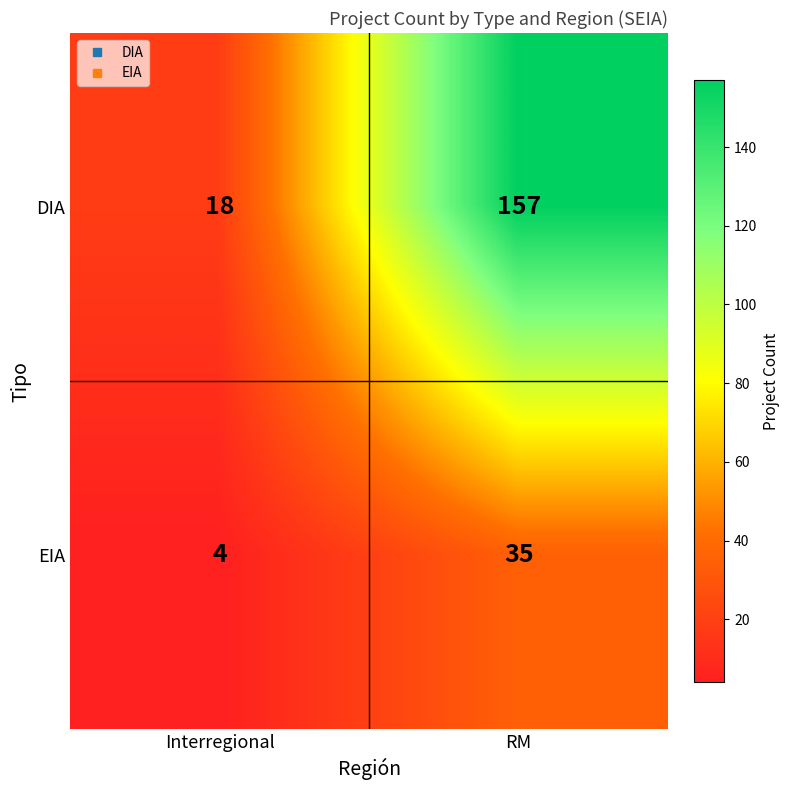

At which category does the chart reach its minimum across all series?

Interregional